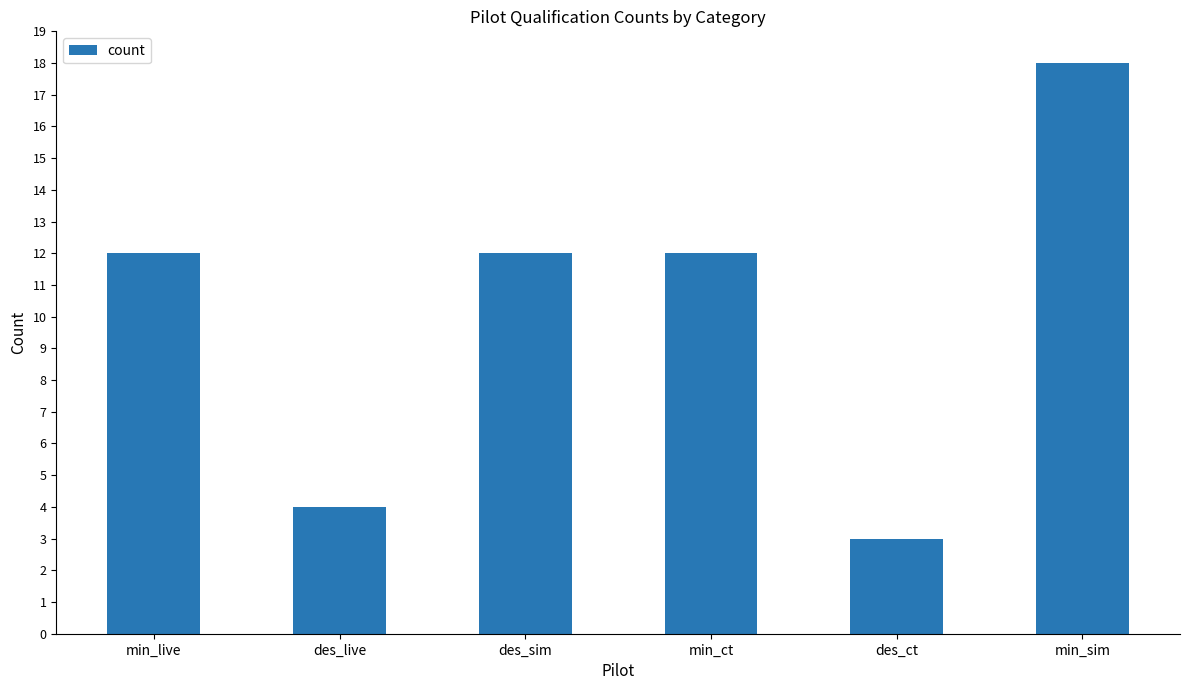

Which has a higher value, min_live or des_ct?

min_live